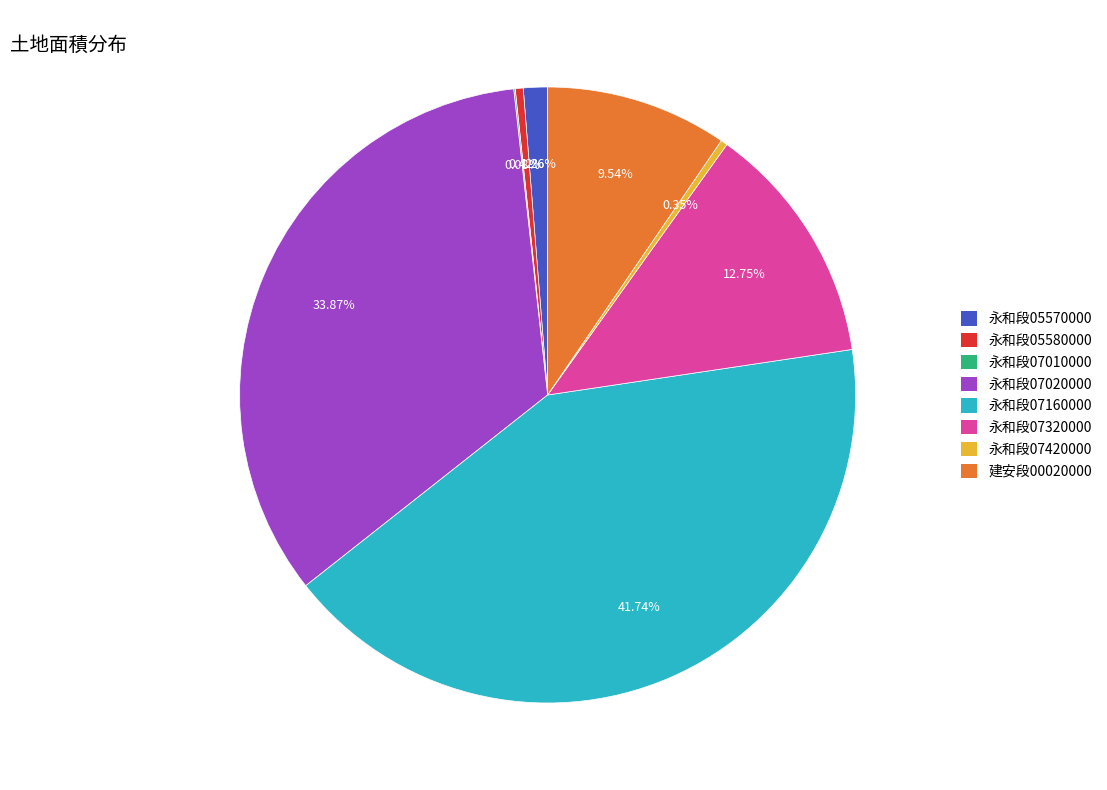

Is there a majority slice in this chart?

No